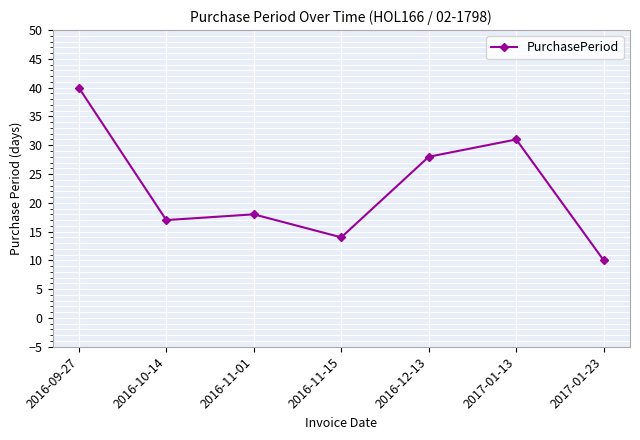

Where is the data nearest to the value 25?

2016-12-13